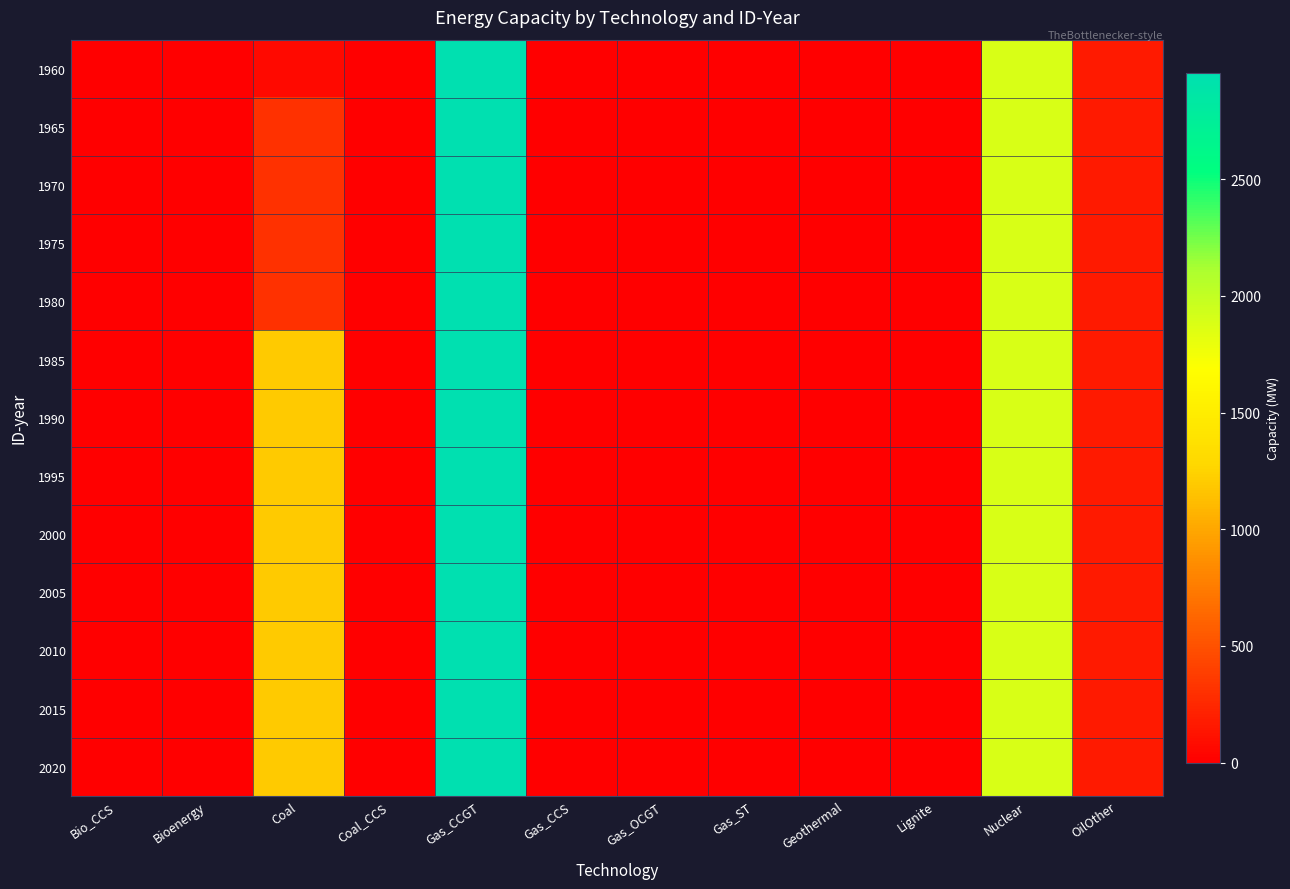

Which series has the largest total across all categories?

1985